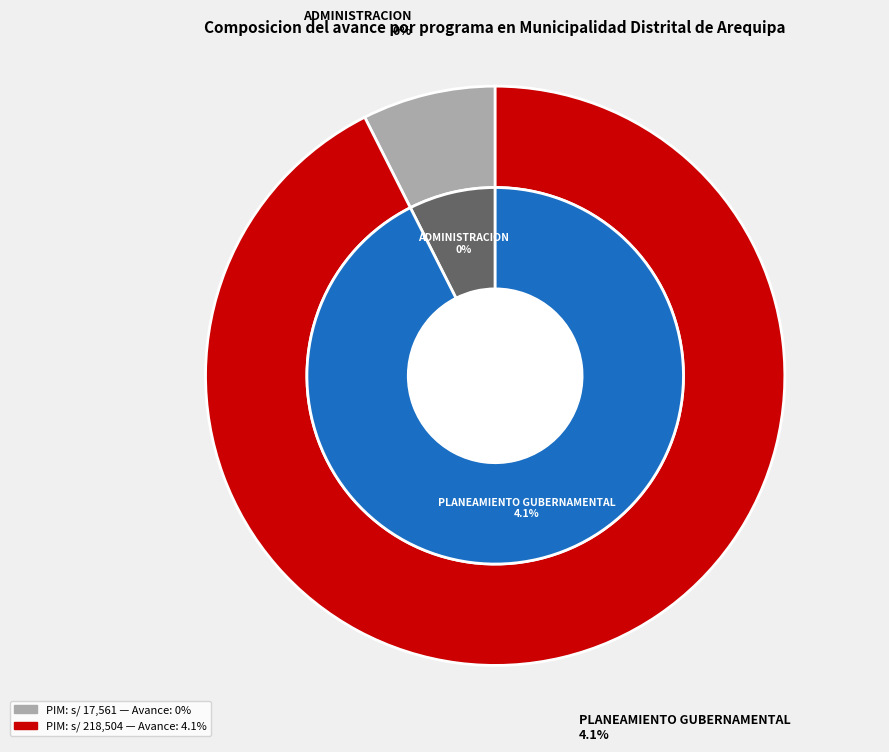

What is the largest slice in the pie chart?

006: PLANEAMIENTO GUBERNAMENTAL